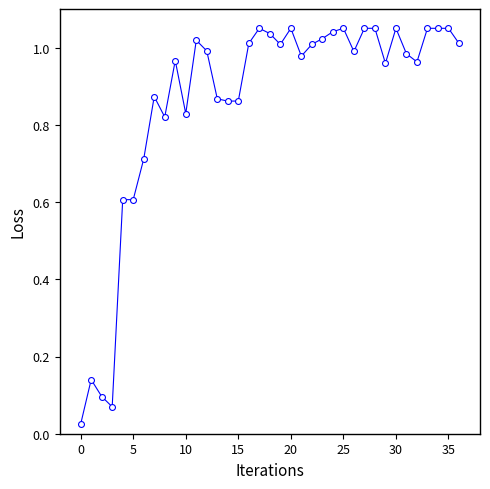

How many lines are shown in the chart?

1